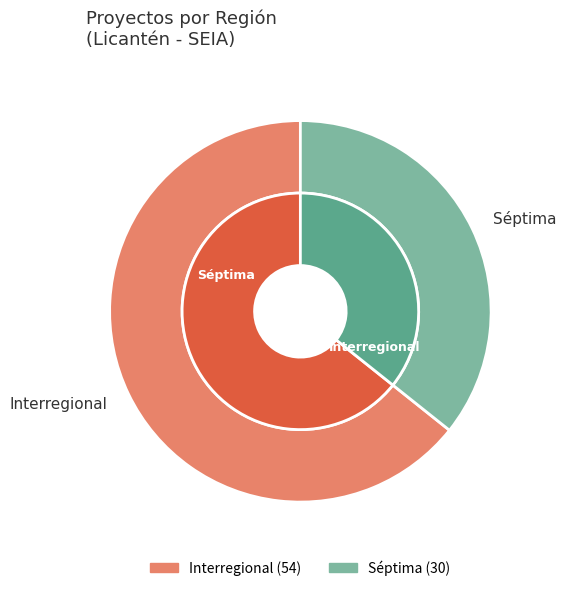

What is the ratio of the value at Interregional to the value at Séptima?

1.8